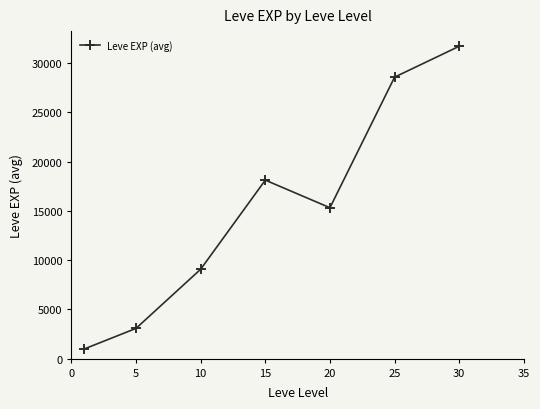

What is the sum of all values?

106828